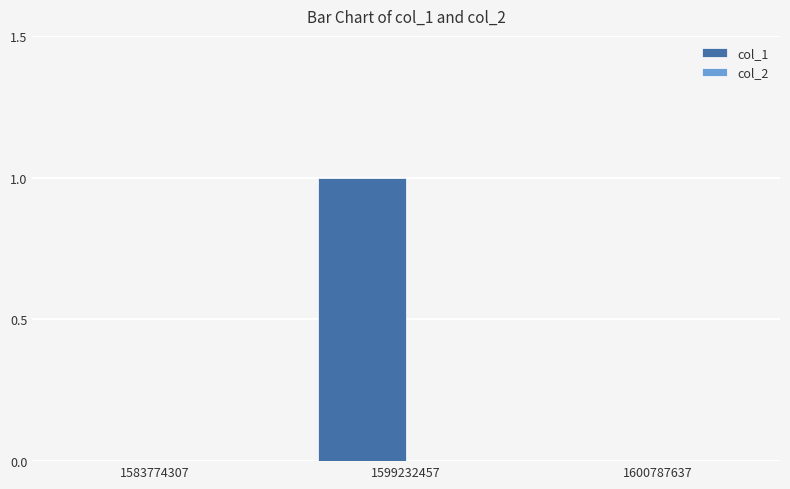

At which category does the chart reach its peak across all series?

1599232457